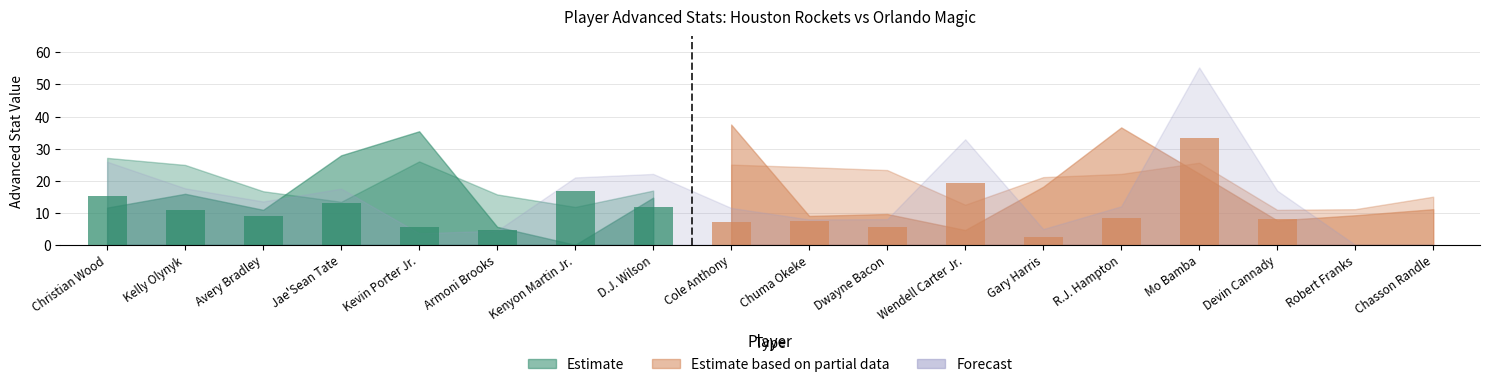

The DRB% series shows 55.3 at Mo Bamba. True or false?

True